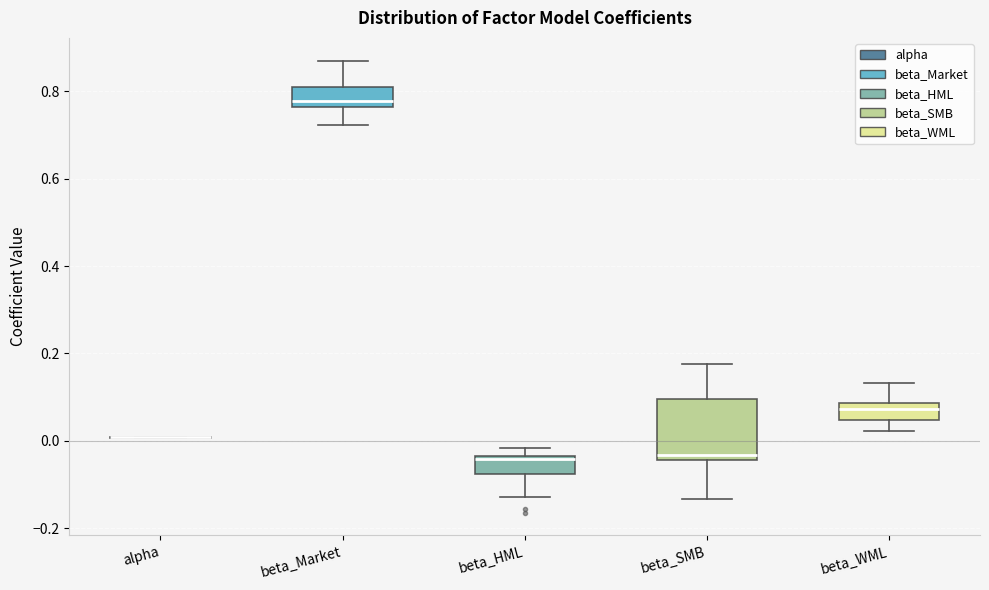

Reading left to right, read every box against the y-axis: the position of its median line, the range the box covers, and the ends of its whiskers. The values are not printed on the chart, so give them approximately, as read against the axis.

alpha: box collapsed to a line at 0.00, whiskers 0.00 to 0.00
beta_Market: median 0.78, box 0.76 to 0.80, whiskers 0.72 to 0.88
beta_HML: median -0.04 (just below the box's upper edge), box -0.08 to -0.04, whiskers -0.12 to -0.02
beta_SMB: median -0.04 (just above the box's lower edge), box -0.04 to 0.10, whiskers -0.14 to 0.18
beta_WML: median 0.08 (inside the box), box 0.04 to 0.08, whiskers 0.02 to 0.14